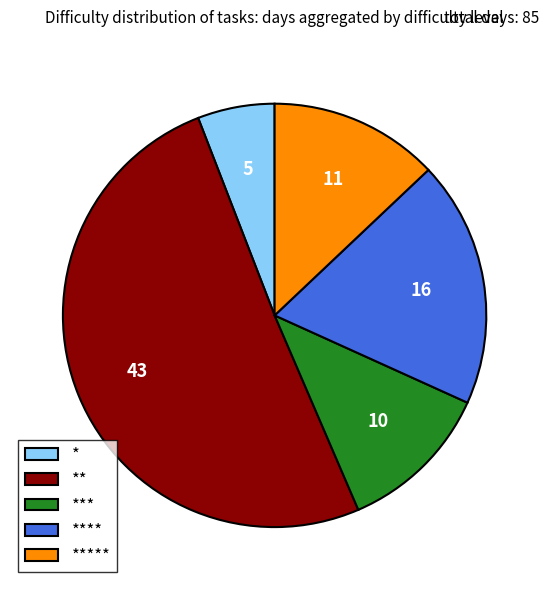

Do ** and ***** together represent more than half of the pie?

Yes